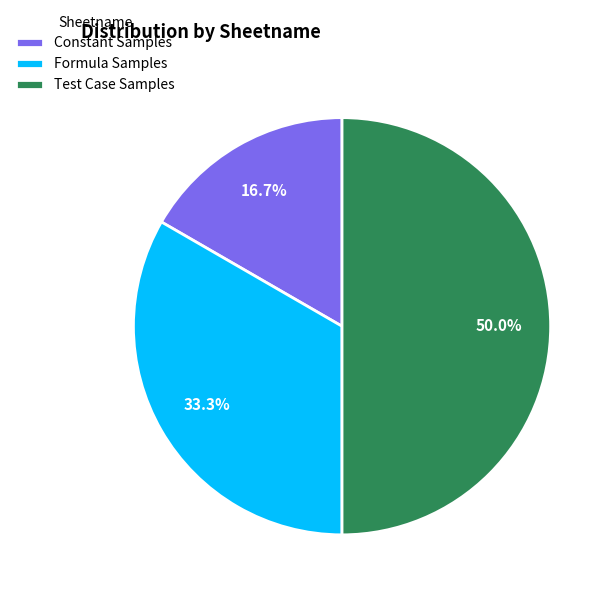

To the nearest percent, what is the difference between the Formula Samples and Test Case Samples slice percentages?

17%